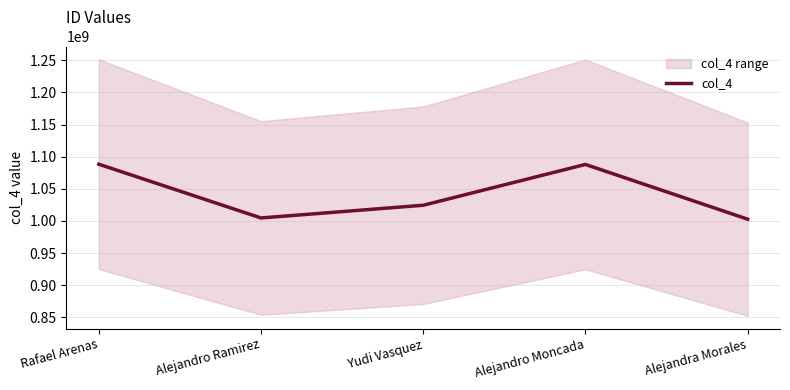

What is the minimum value shown in the chart?

1002854930